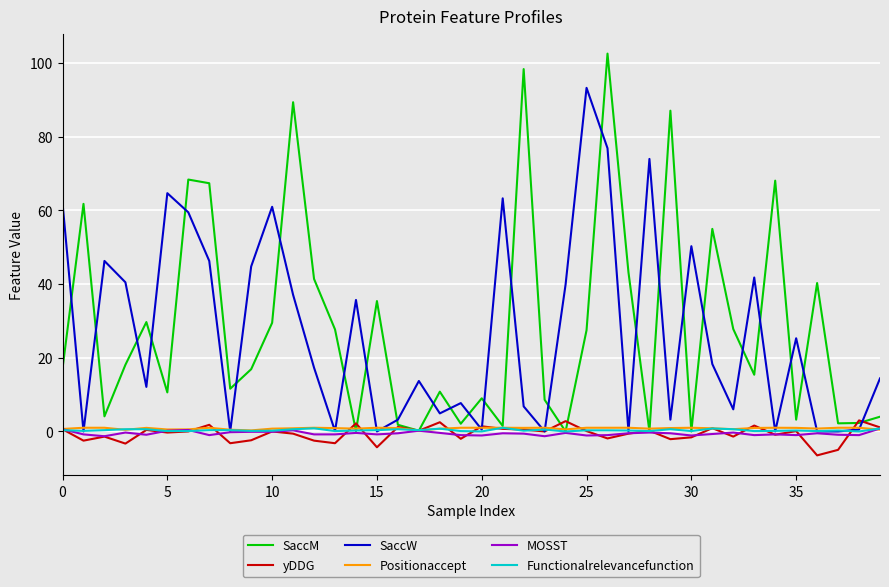

Which series has the widest spread of values?

SaccM